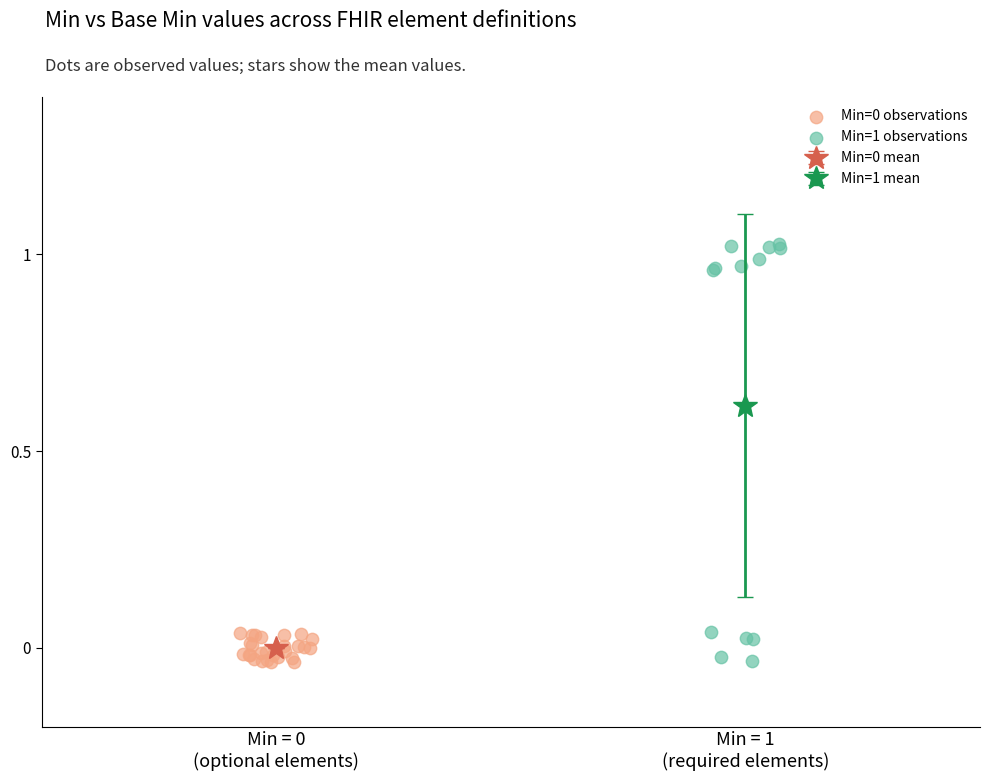

Which series has the largest Y range (max minus min)?

Min=1 observations